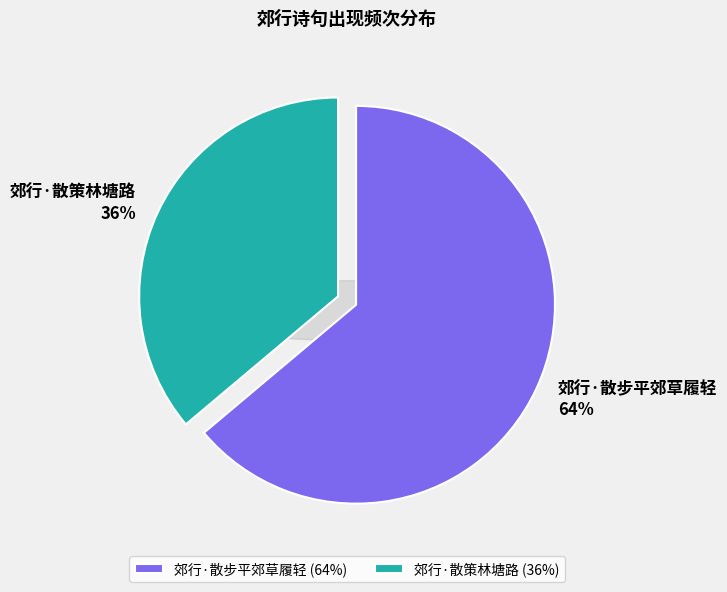

How many segments does this pie chart have?

2